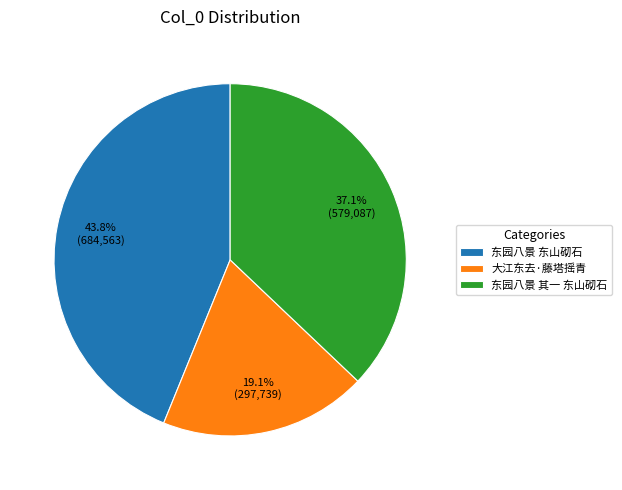

To the nearest percent, what percentage of the pie is 东园八景 其一 东山砌石?

37%